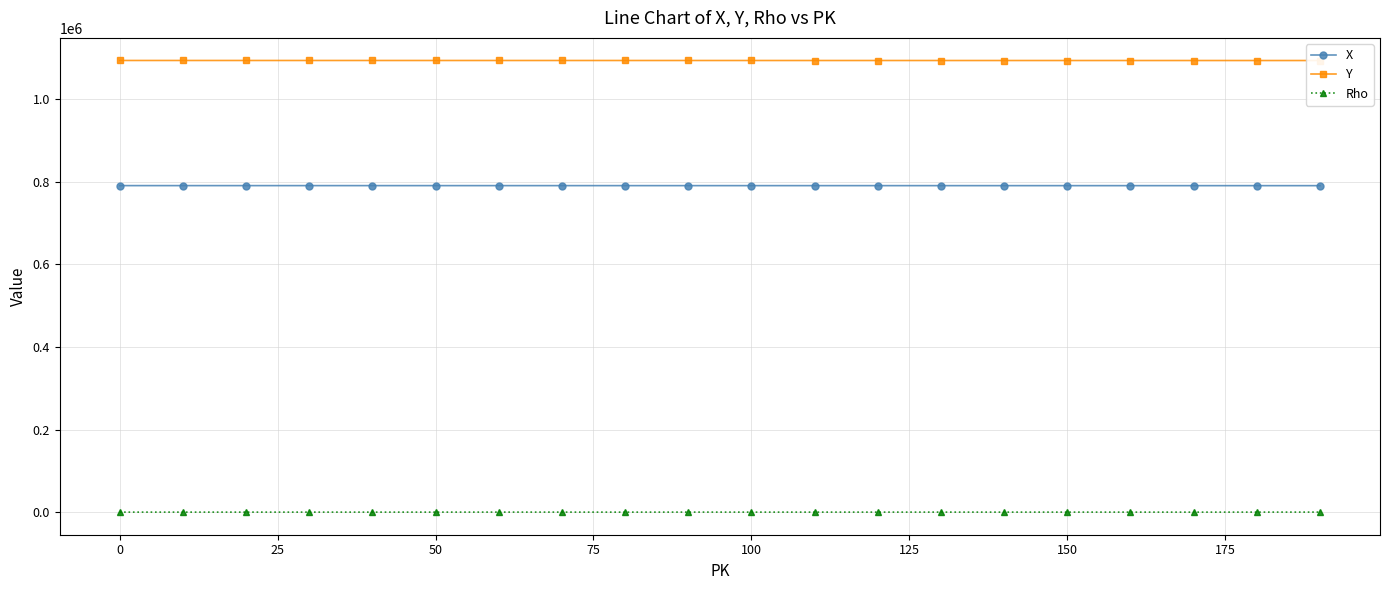

What is the minimum value for X?

790175